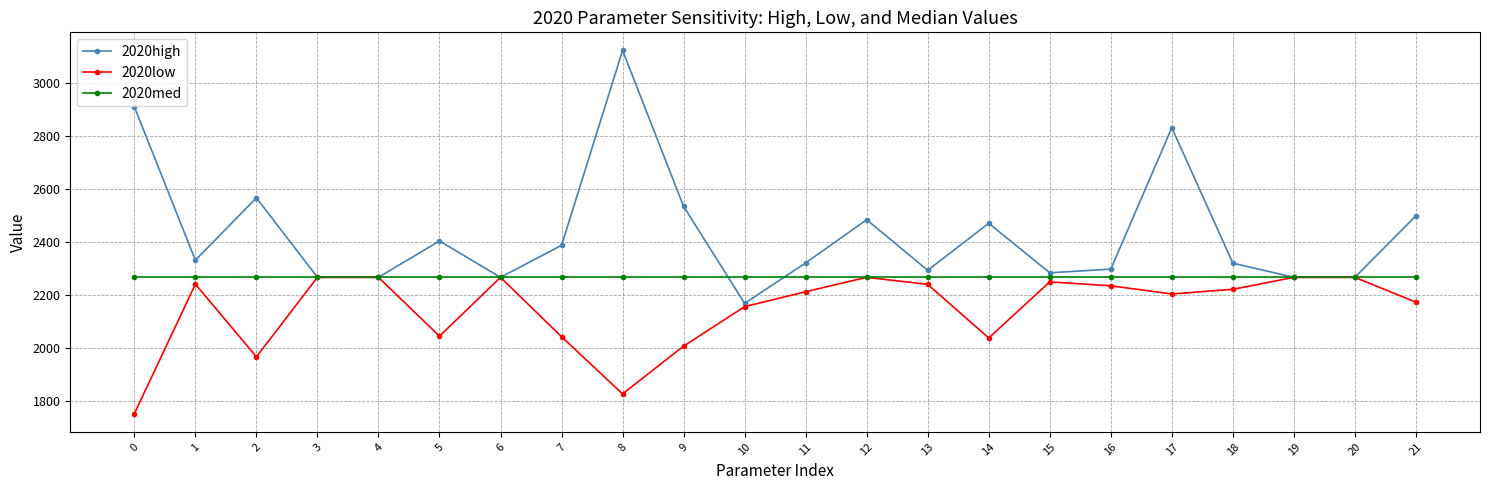

Is the value of 2020low at 18 greater than the value of 2020med at 15?

No